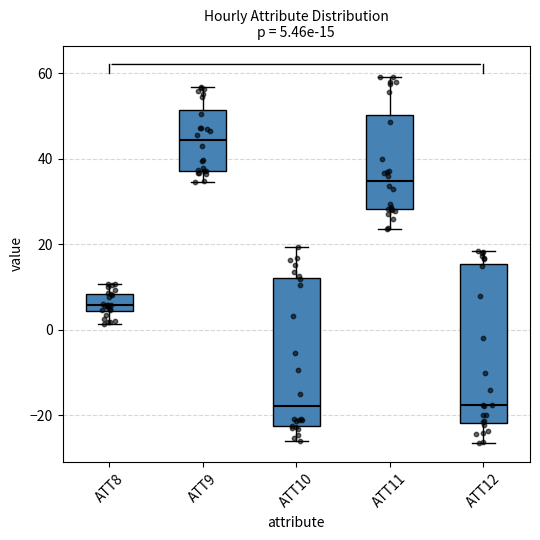

Comparing the boxes themselves (not the whiskers), which one is the tallest?

ATT12